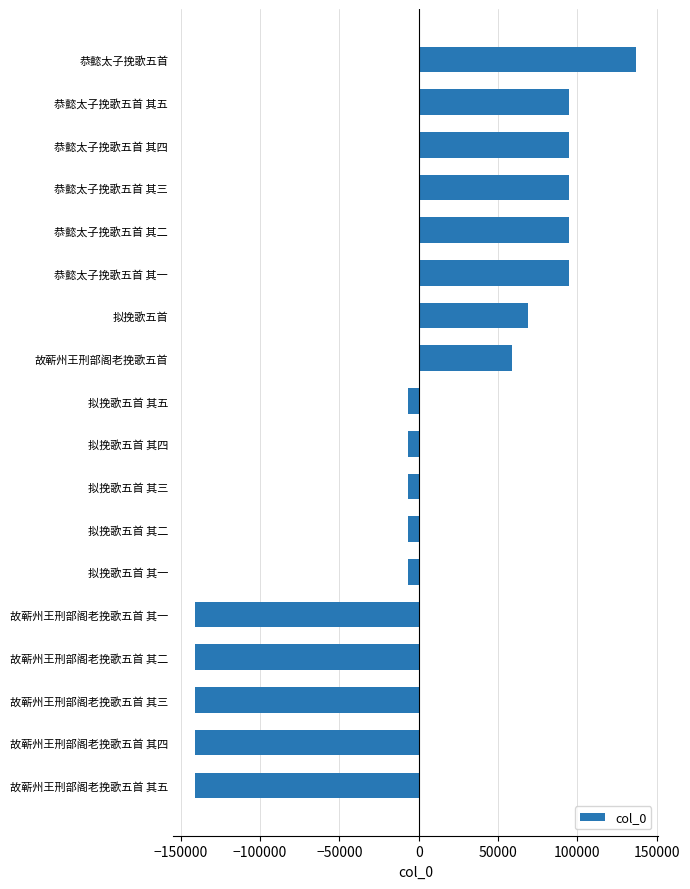

Between 恭懿太子挽歌五首 其四 and 拟挽歌五首 其三, which is larger?

恭懿太子挽歌五首 其四